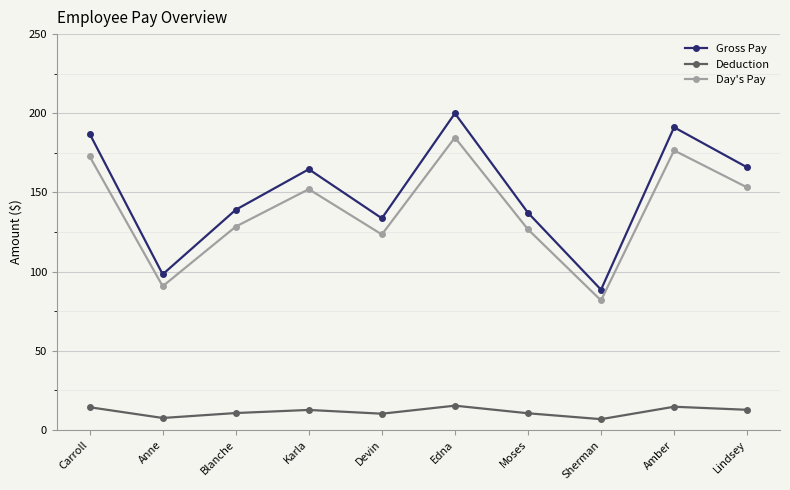

How many categories are shown in the chart?

10